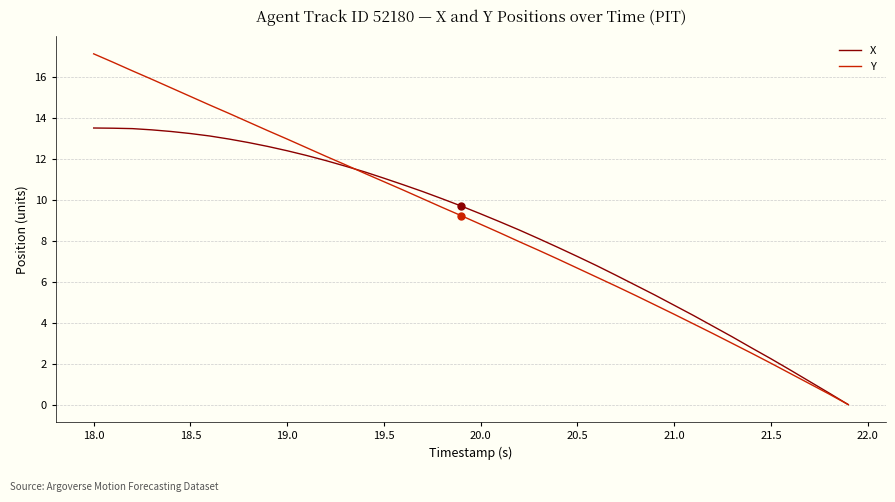

List the series in order of their peak value, highest first.

Y, X